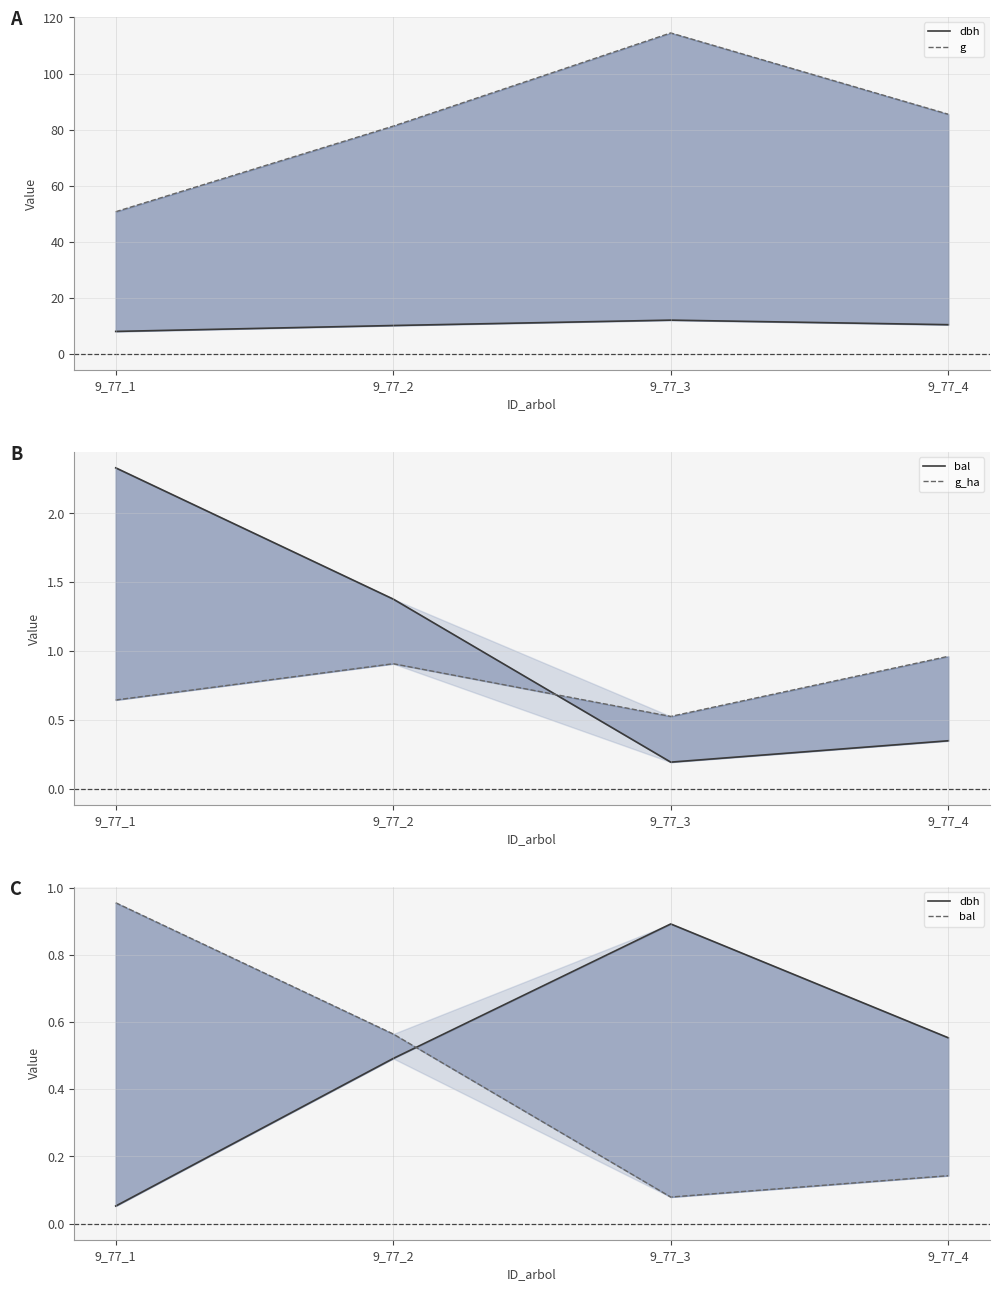

Which label corresponds to the largest value in the chart?

9_77_3